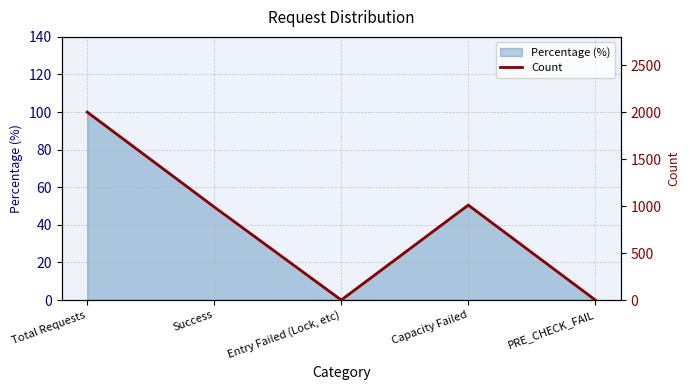

At which label does the data first exceed 990?

Total Requests